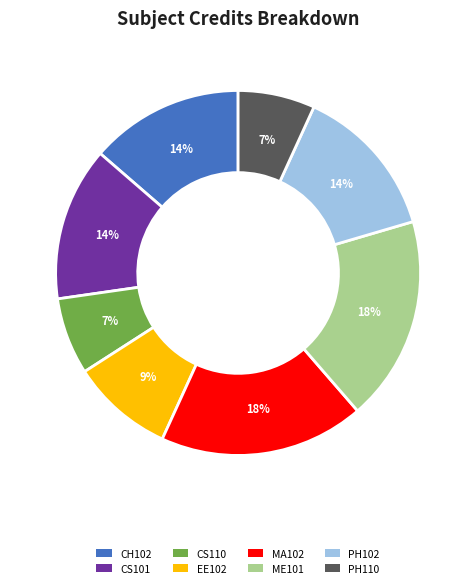

To the nearest percent, what is the difference between the largest and smallest slice percentages?

11%